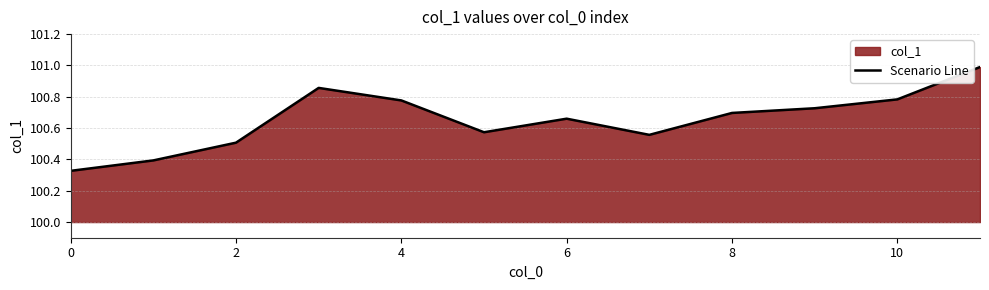

How many points are lower than both their immediate neighbors (excluding endpoints)?

2